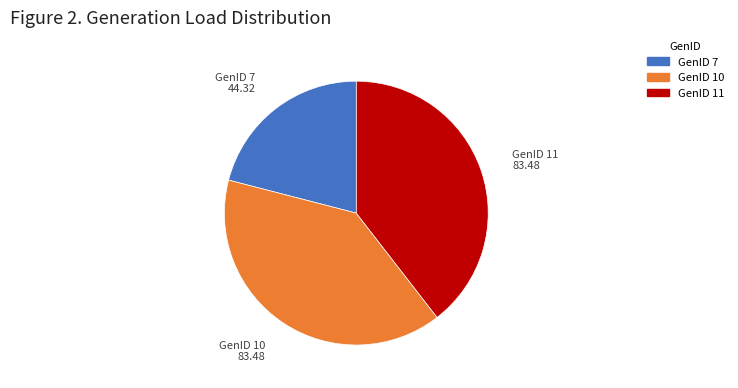

Which category has the smallest portion of the pie?

GenID 7